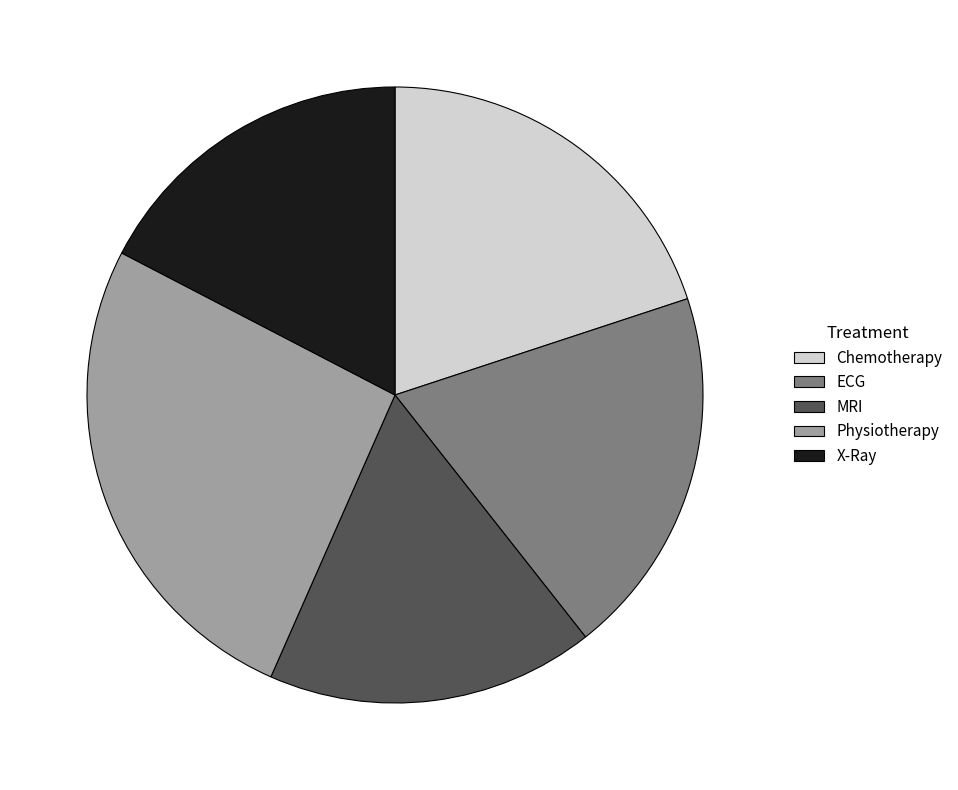

Do Physiotherapy and Chemotherapy together represent more than half of the pie?

No